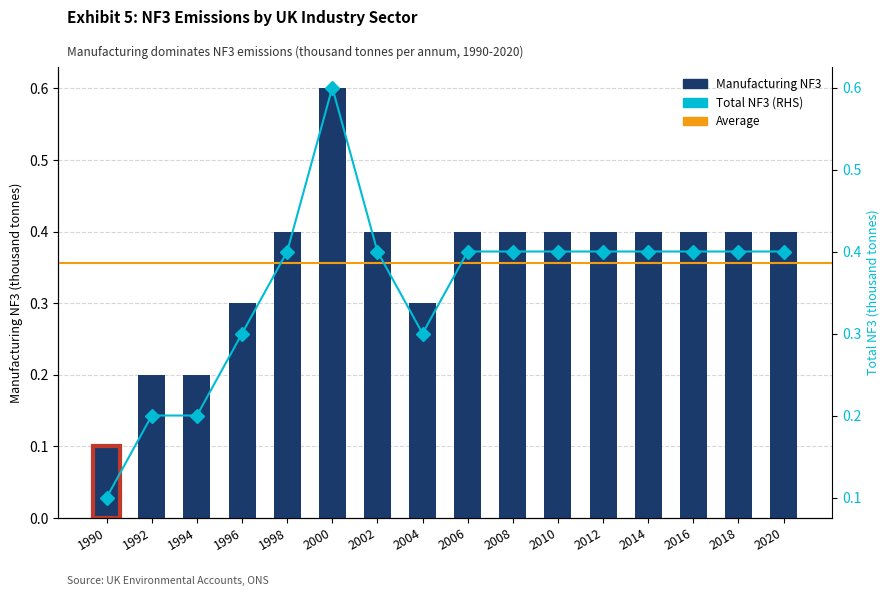

List the labels in order of Total NF3 (RHS) value, smallest first.

1990, 1992, 1994, 1996, 2004, 1998, 2002, 2006, 2008, 2010, 2012, 2014, 2016, 2018, 2020, 2000